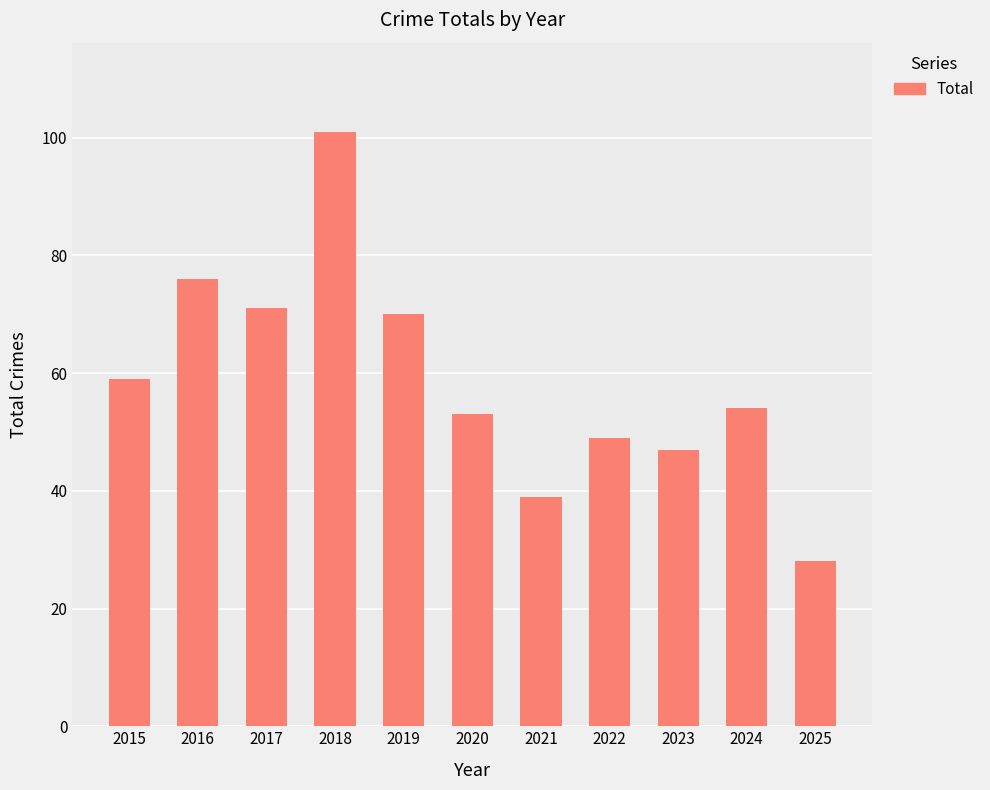

Count the number of data series in this chart.

1